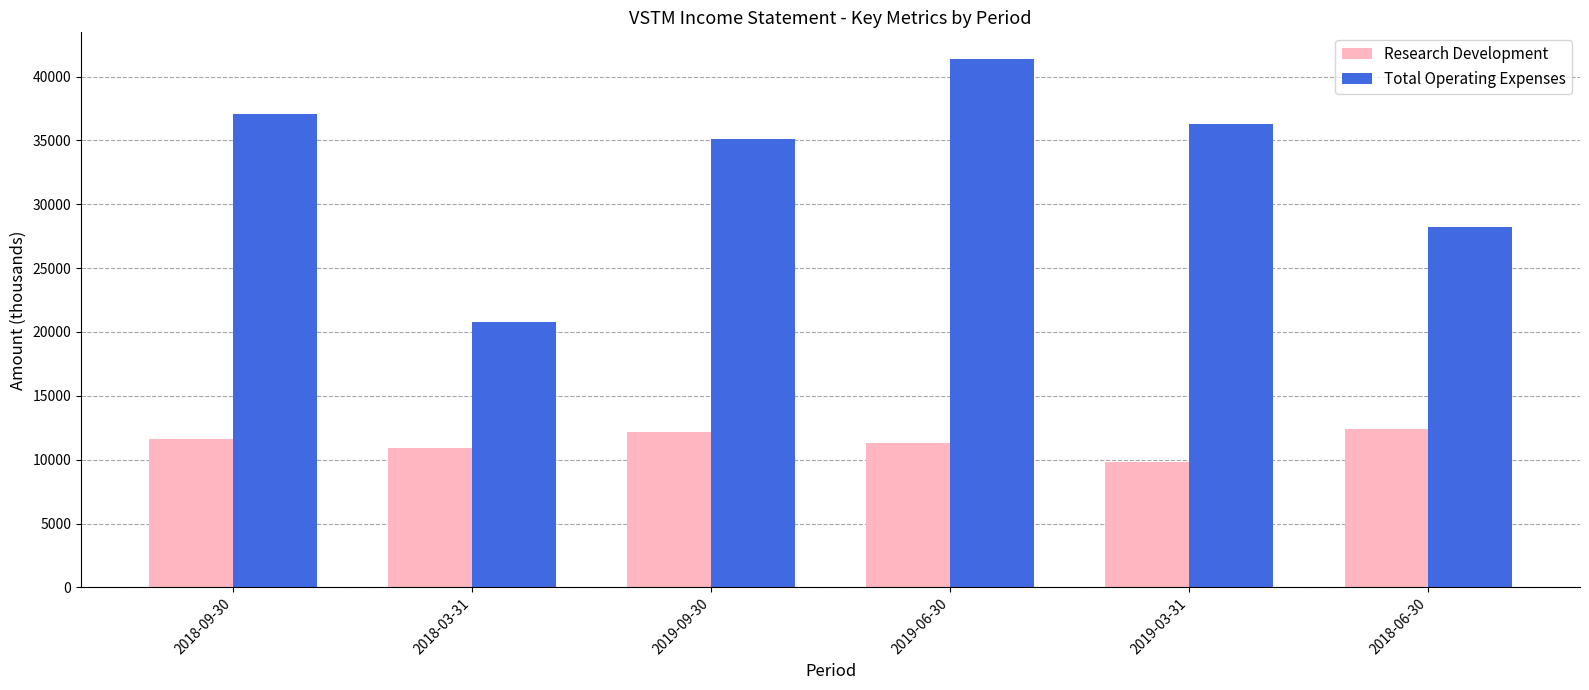

At how many categories does at least one series exceed 15838?

6